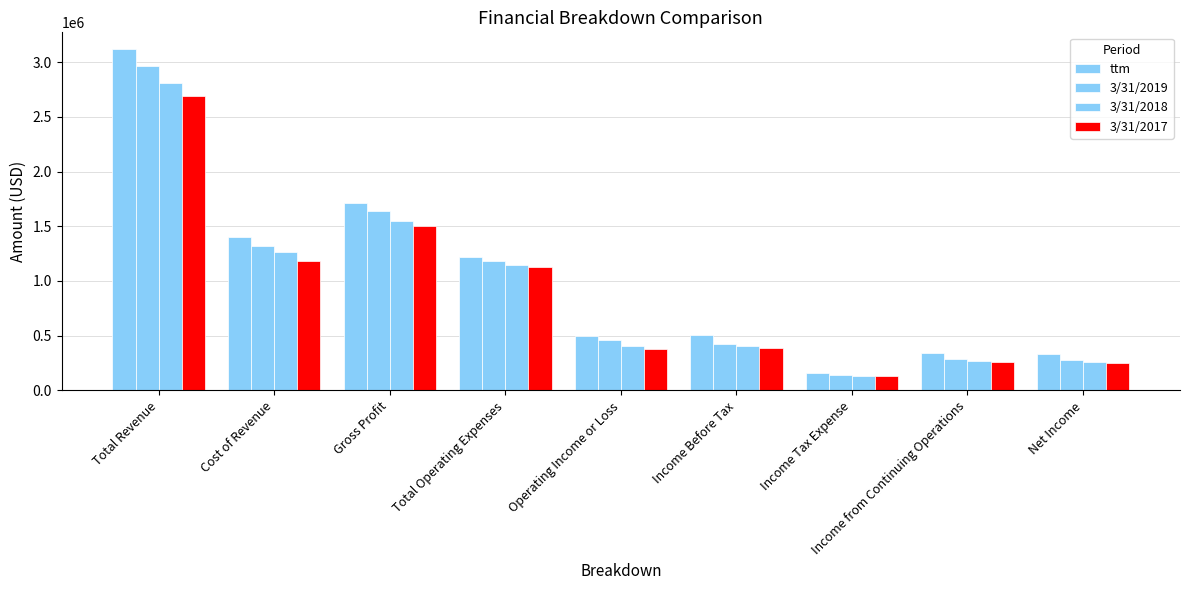

How many bars are there in each group?

4